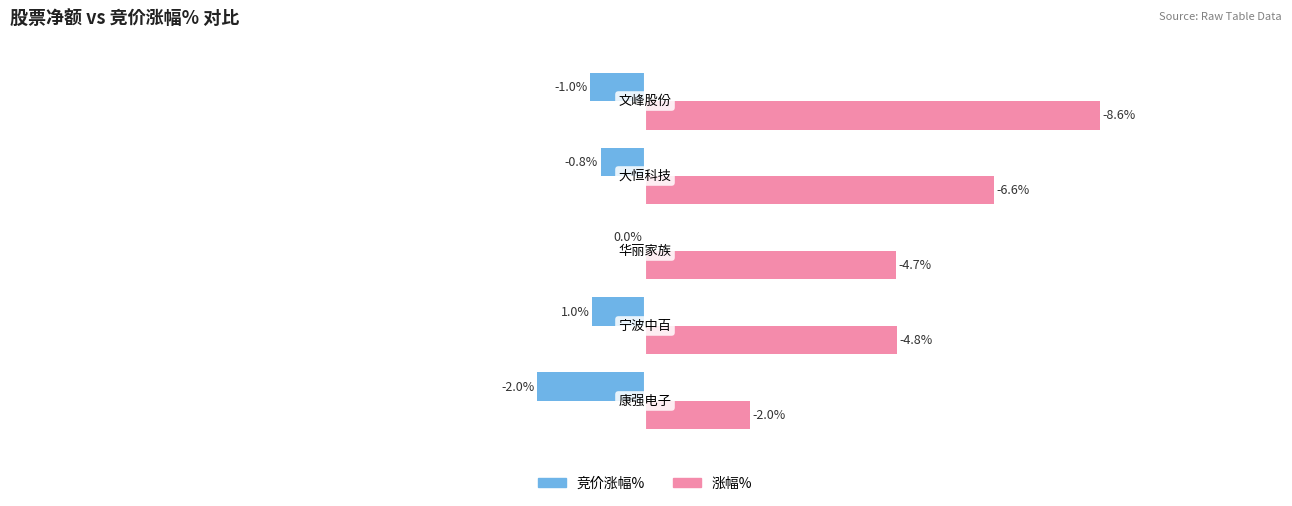

Which series changed the most between 0 and 3?

涨幅%